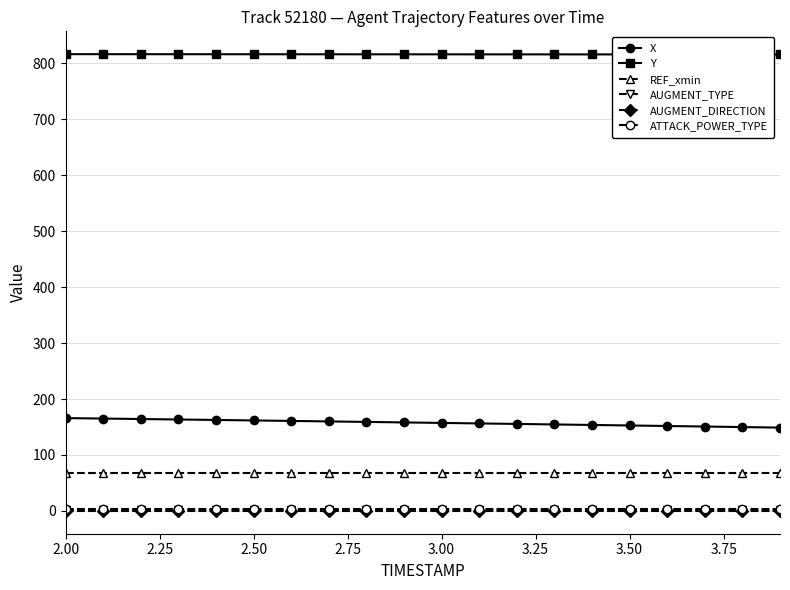

What is the value of the Y point at the 12th from the left?

816.3